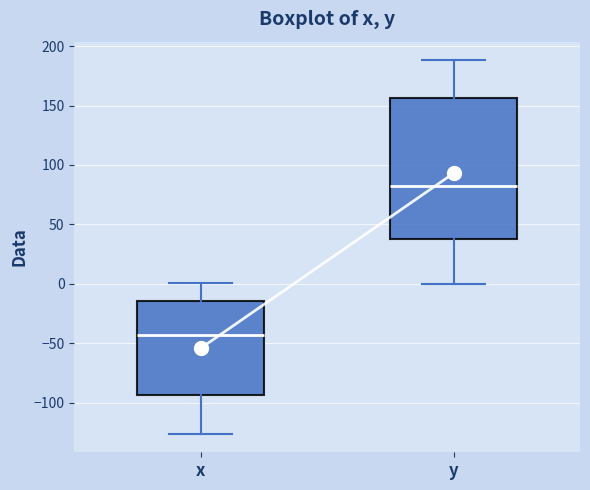

Reading left to right, read every box against the y-axis: the position of its median line, the range the box covers, and the ends of its whiskers. The values are not printed on the chart, so give them approximately, as read against the axis.

x: median -45, box -95 to -15, whiskers -125 to 0
y: median 80, box 40 to 155, whiskers 0 to 190